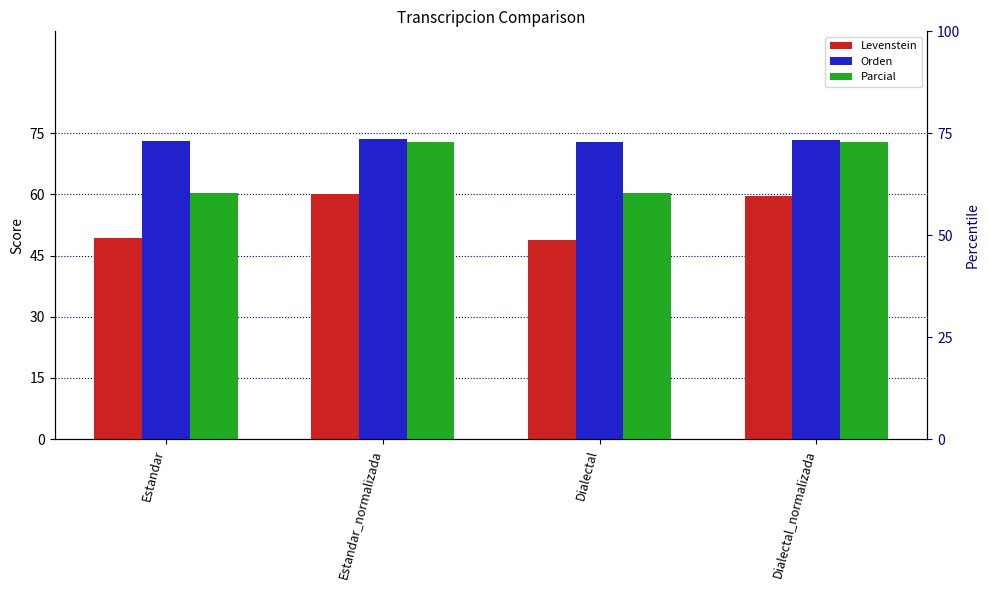

Reading left to right, extract all data points from this chart.

Levenstein: 49.2	60.1	48.8	59.6
Orden: 73.1	73.6	72.8	73.3
Parcial: 60.4	72.8	60.4	72.8